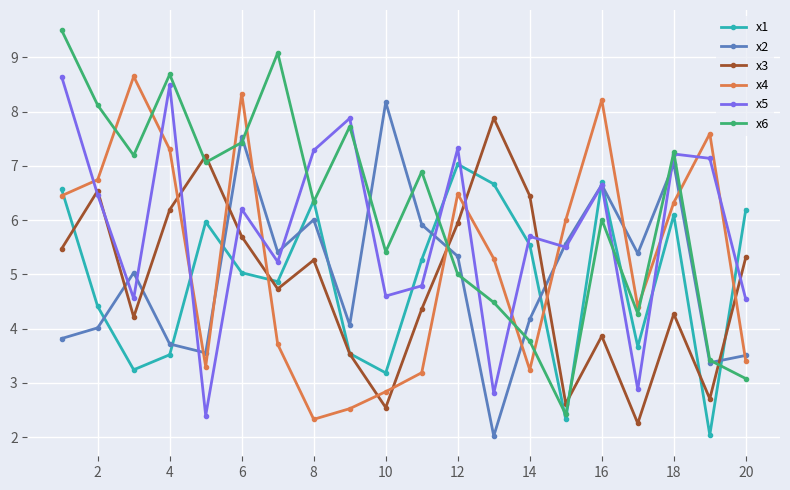

Which series ends up on top after the final intersection of x4 and x3?

x3